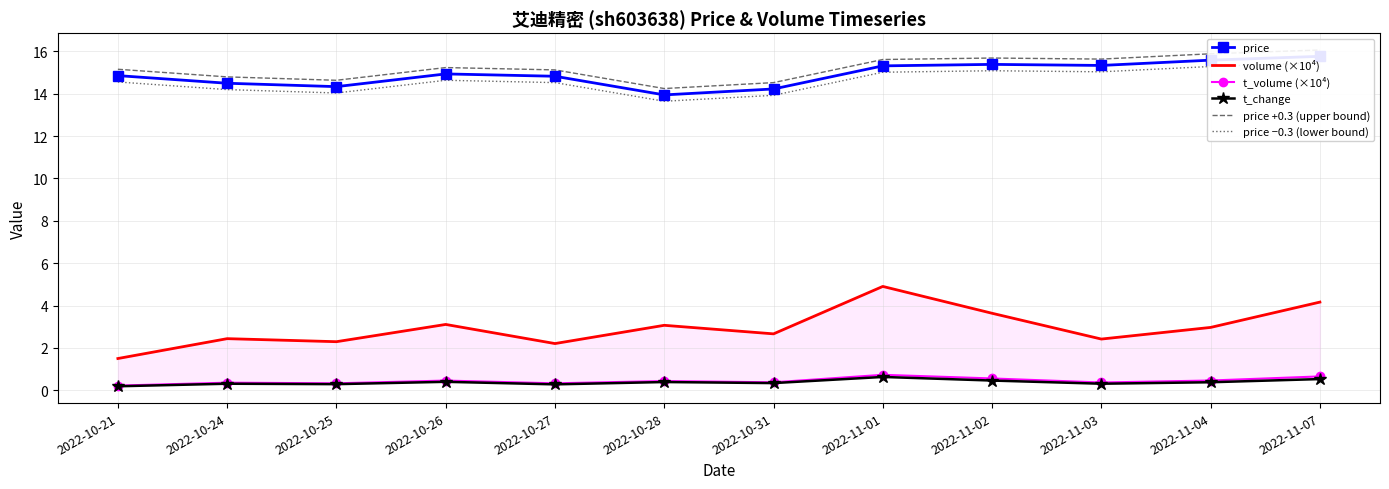

True or false: price +0.3 (upper bound) and volume (×10⁴) intersect in this chart.

False